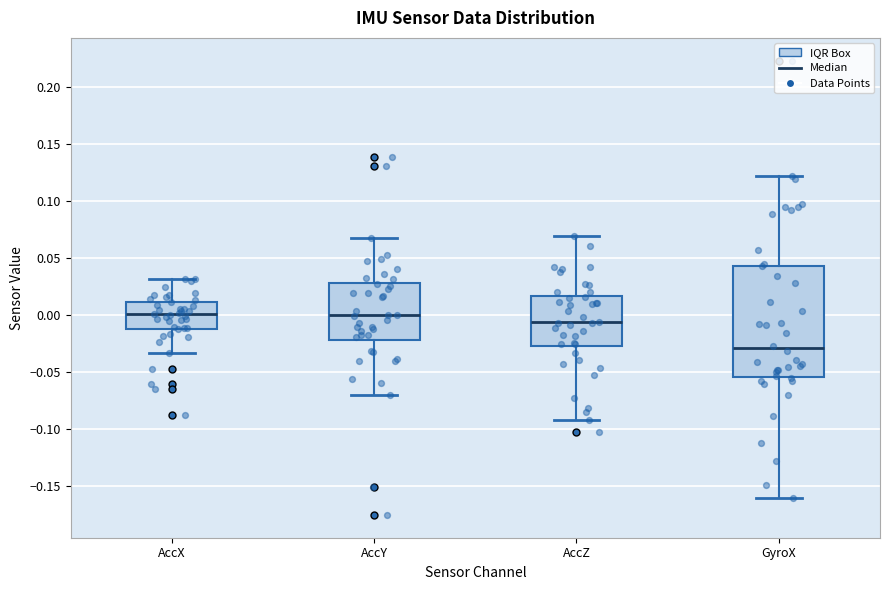

Which box has the lowest median line?

GyroX